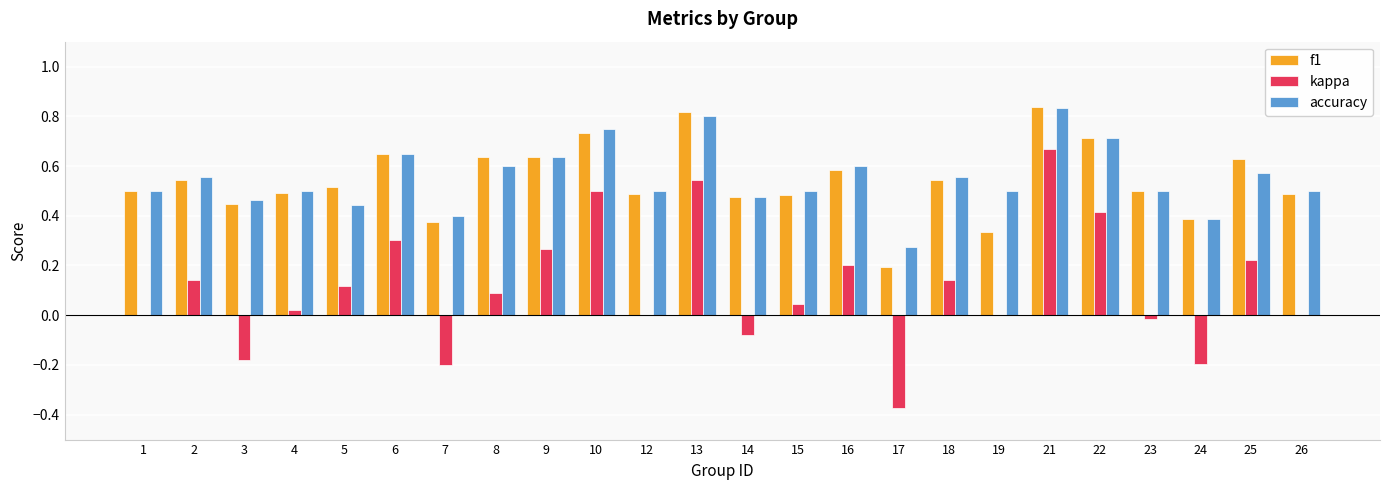

Which category has the highest value in the accuracy series?

21